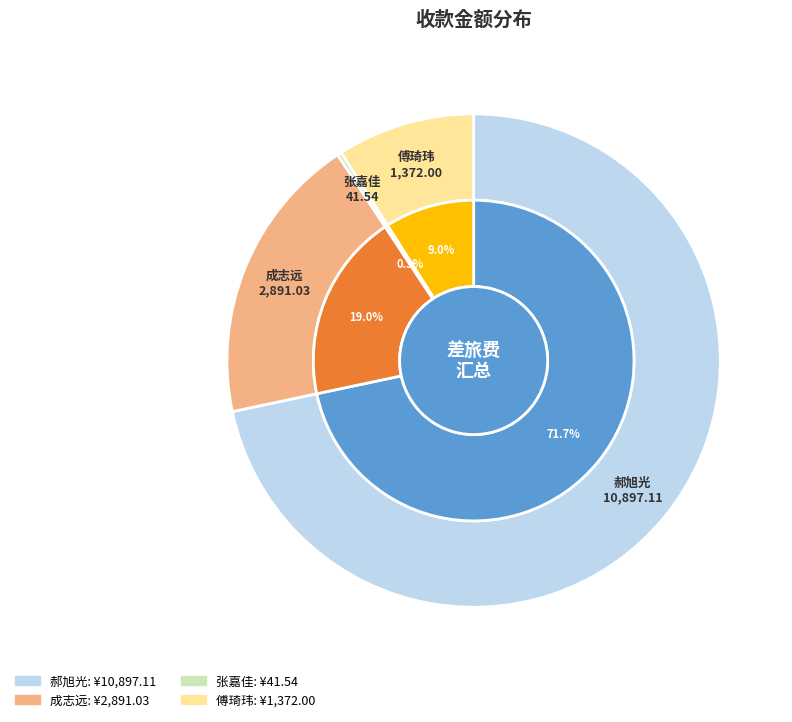

To the nearest percent, what portion does 郝旭光 represent?

72%